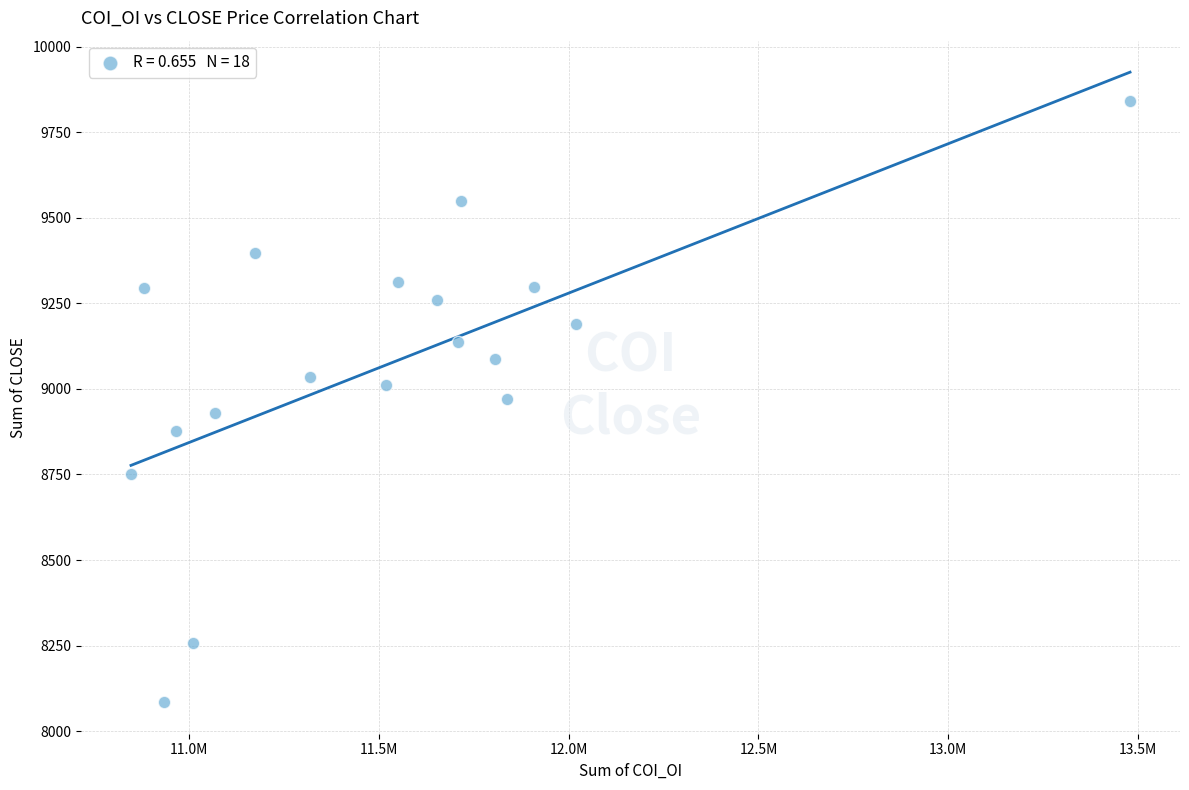

What is the range of X values (max minus min)?

2631225.0